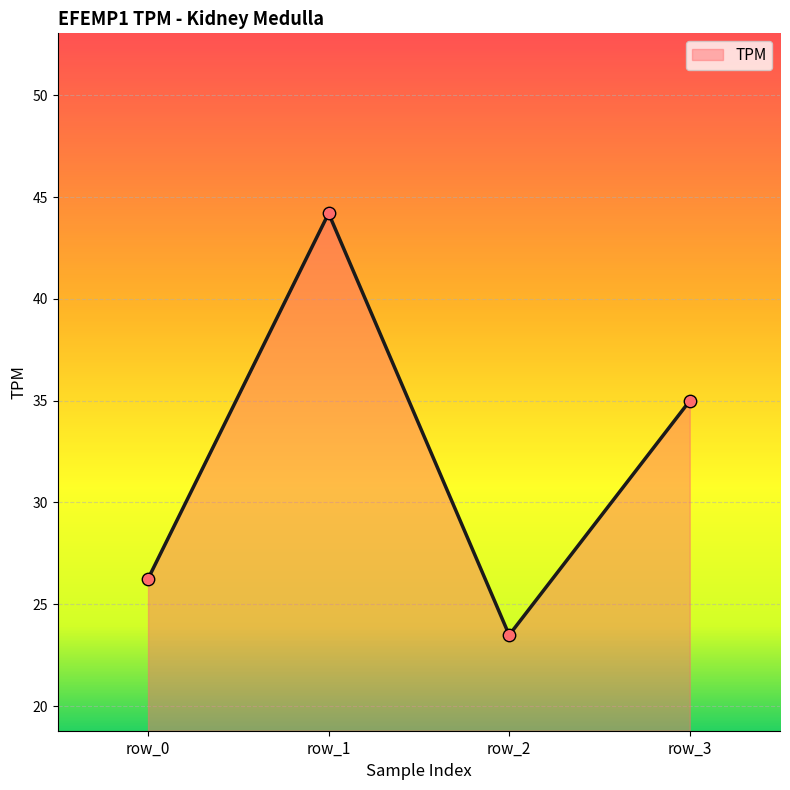

Which has a higher value, row_2 or row_1?

row_1